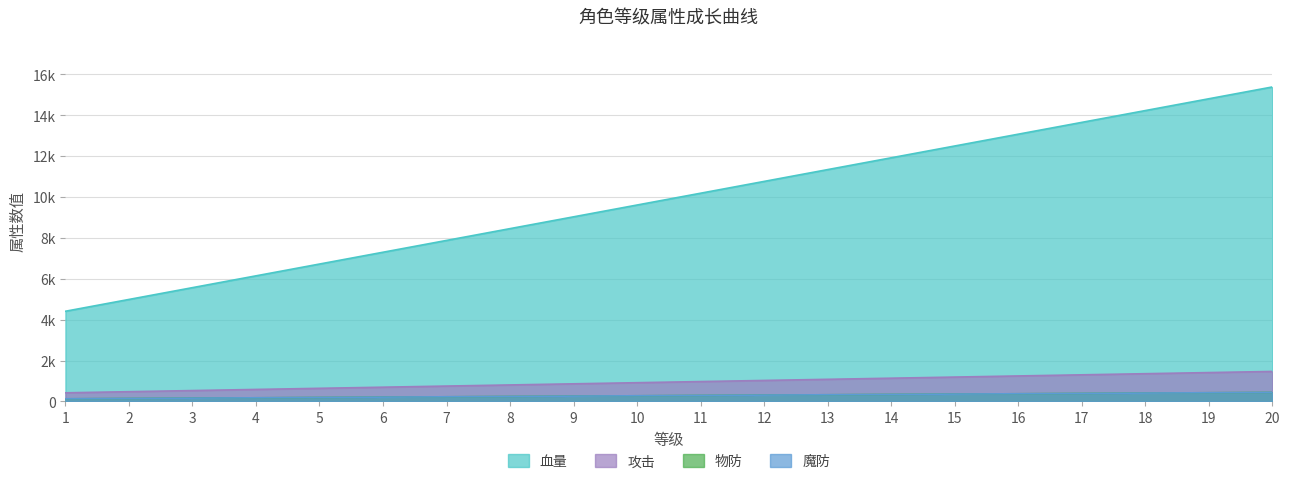

Which series has the largest total across all categories?

血量